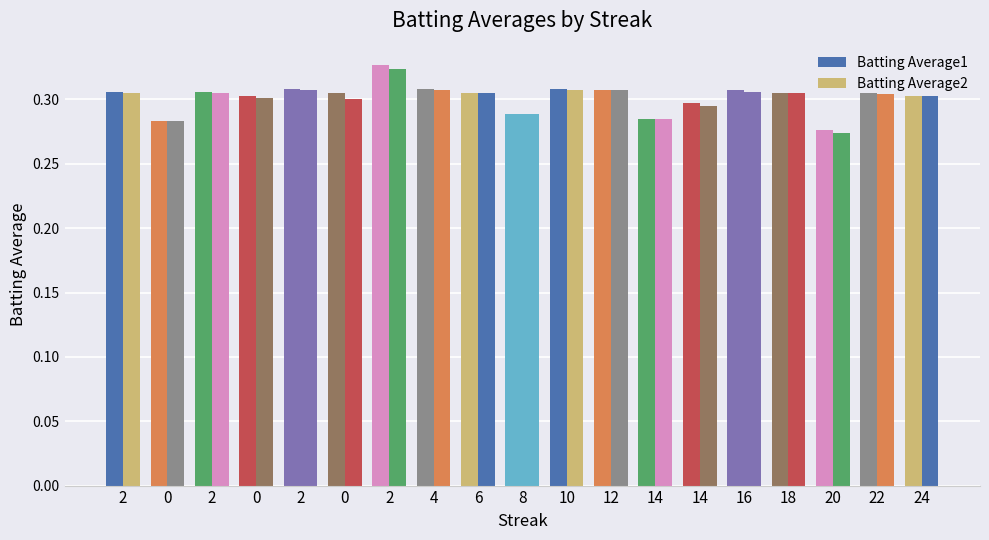

How many groups of bars are there?

19